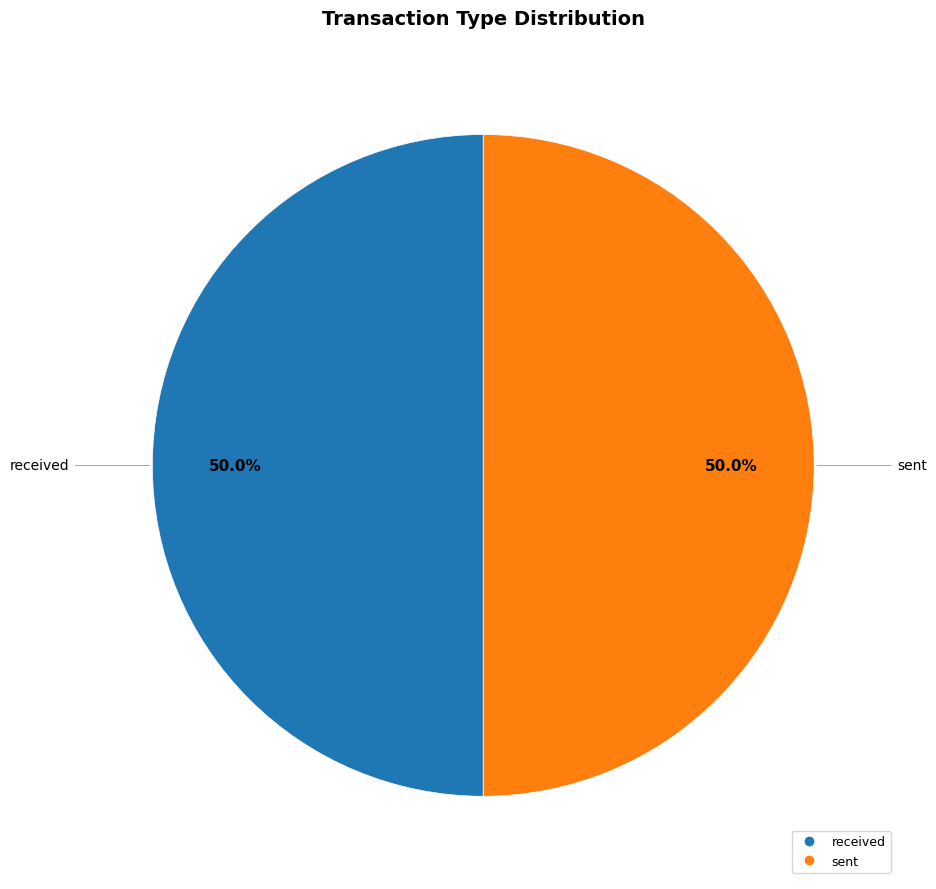

What is the ratio of the value at sent to the value at received?

1.0